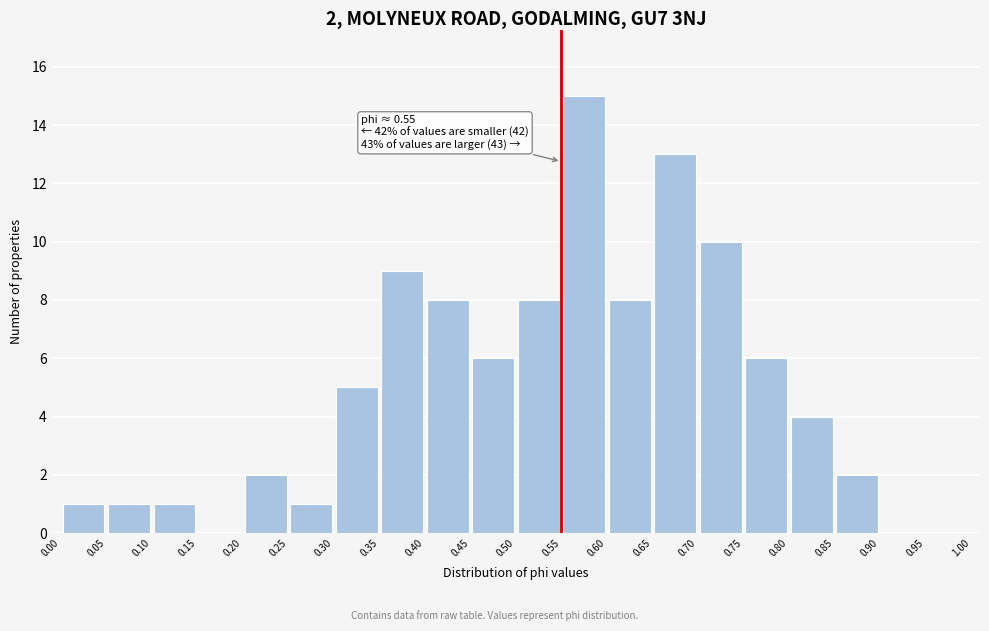

Which range on the x-axis has the tallest bar?

0.55 to 0.60